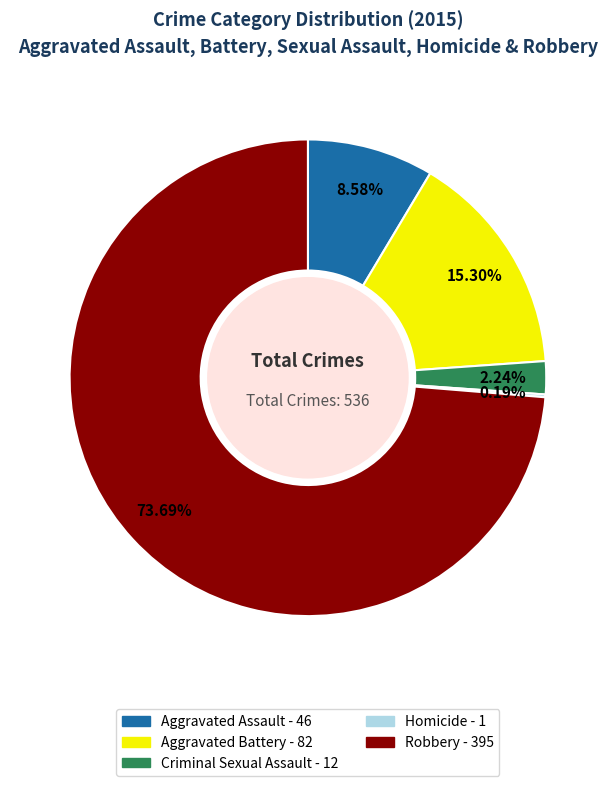

Does any single category account for the majority?

Yes